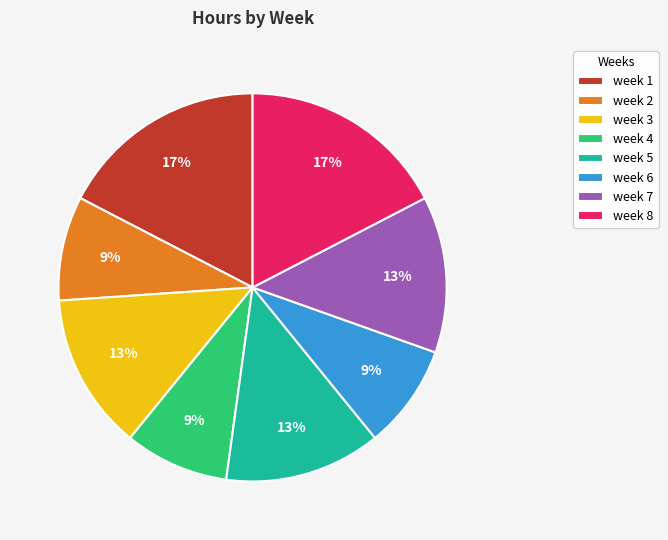

Approximately how many times larger is the value at week 8 compared to week 5?

1.3